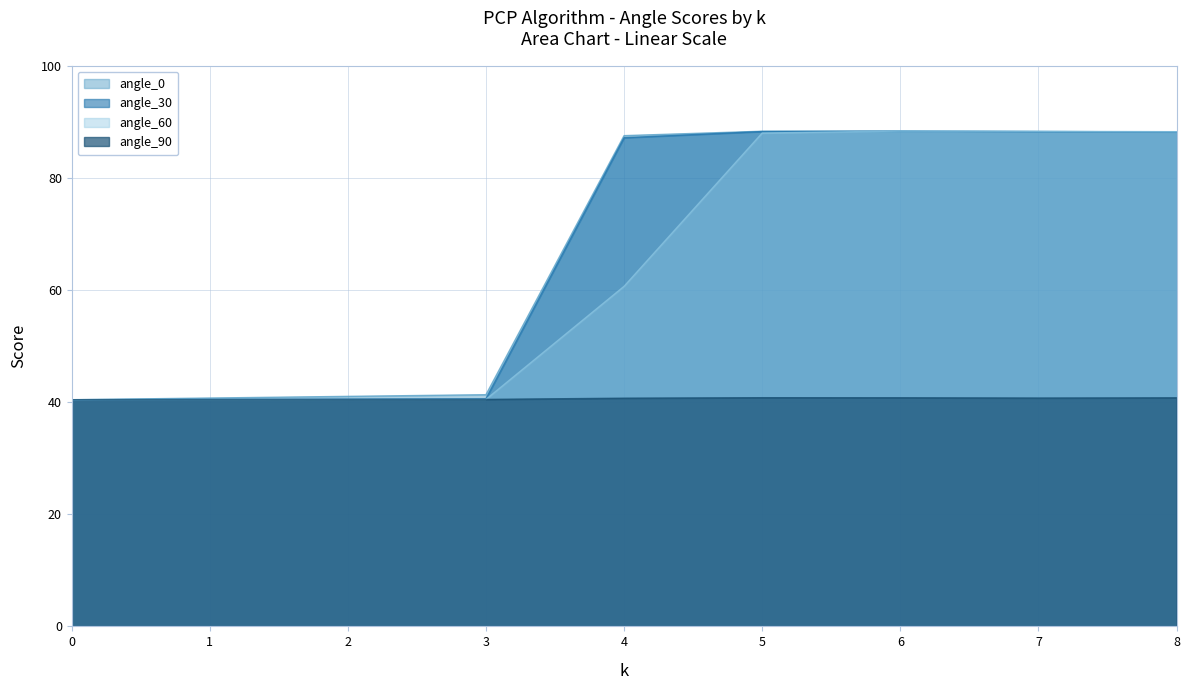

True or false: angle_0 and angle_90 intersect in this chart.

False